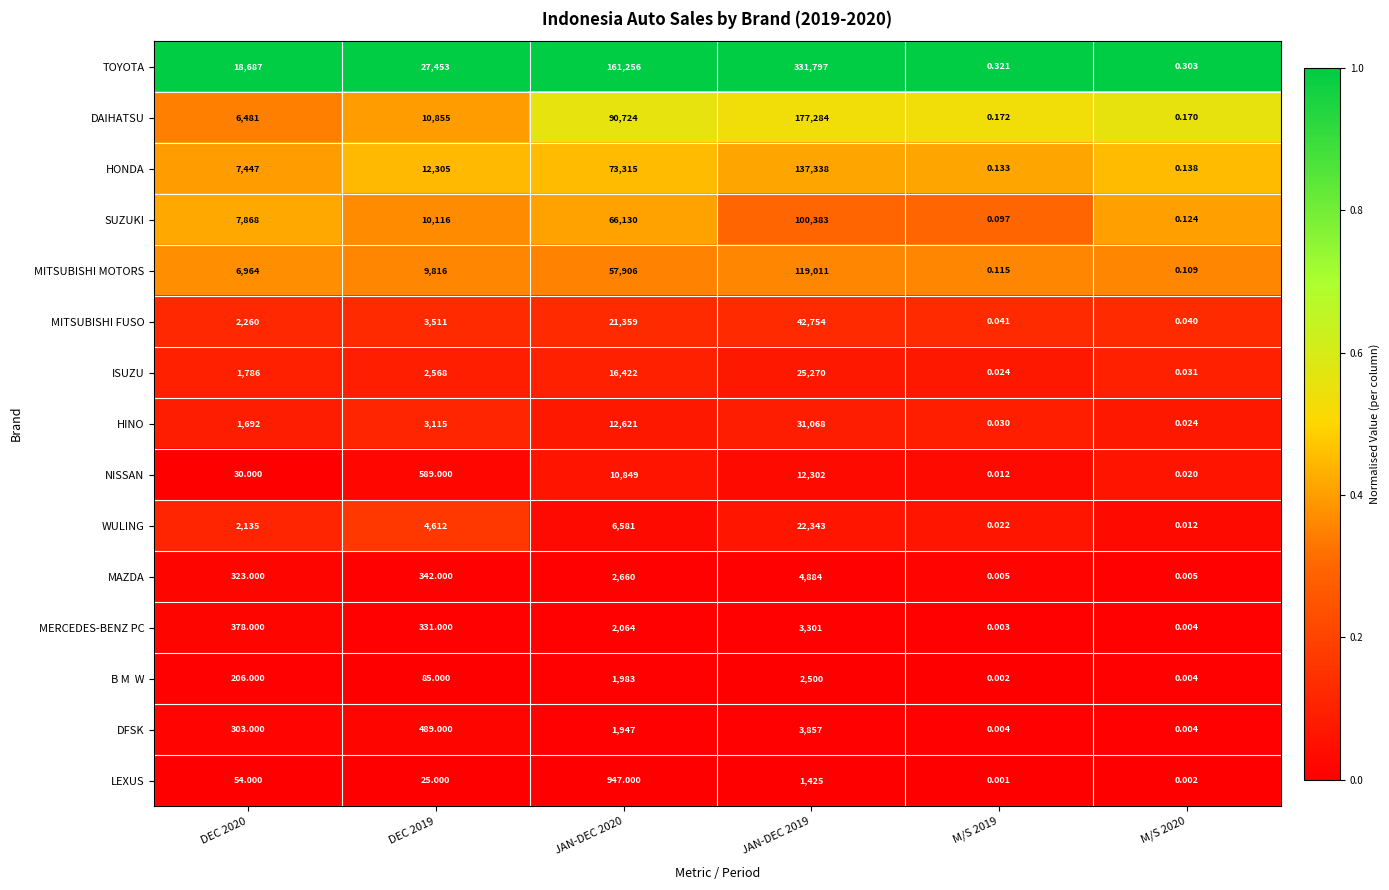

Which series has the largest total across all categories?

TOYOTA